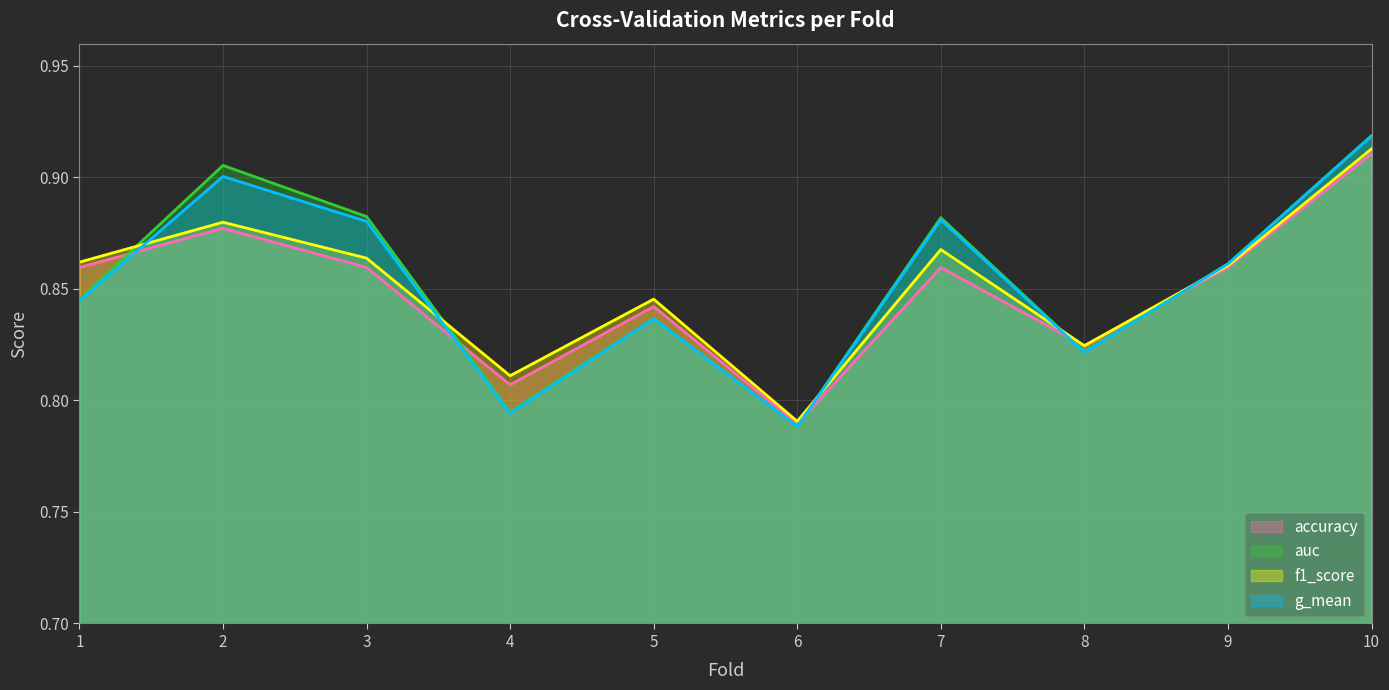

At which category is the sum across all series the highest?

10